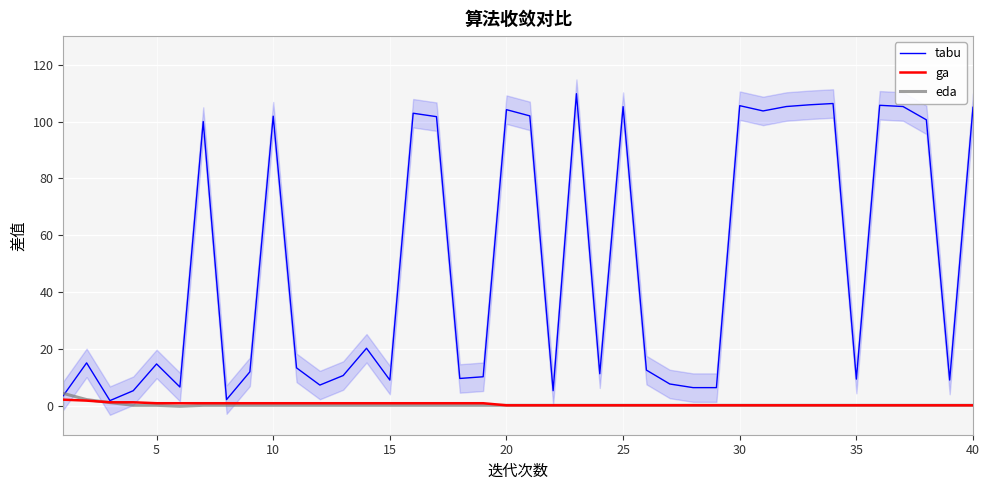

True or false: eda has a value of 0.3 at 15.

True